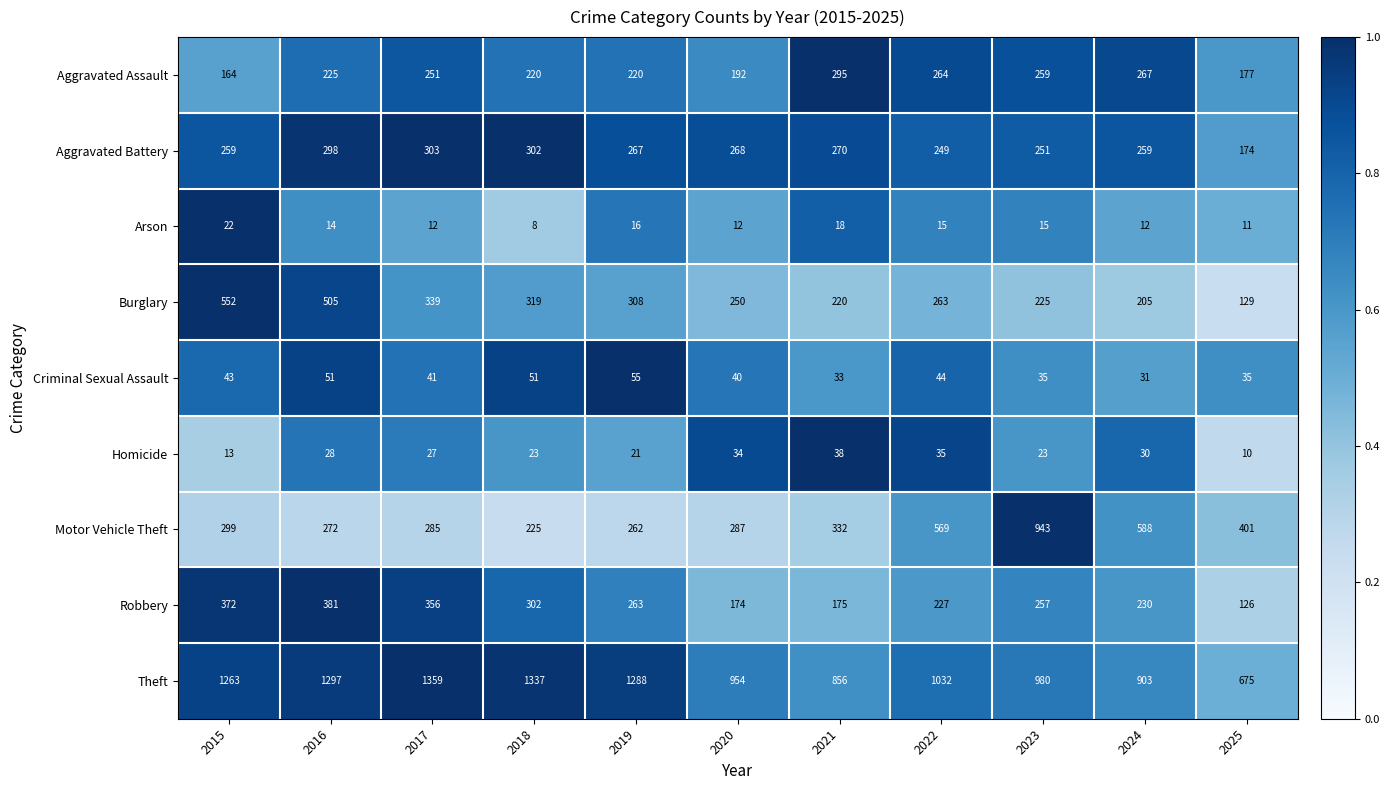

Which series has the largest range (max minus min)?

Motor Vehicle Theft